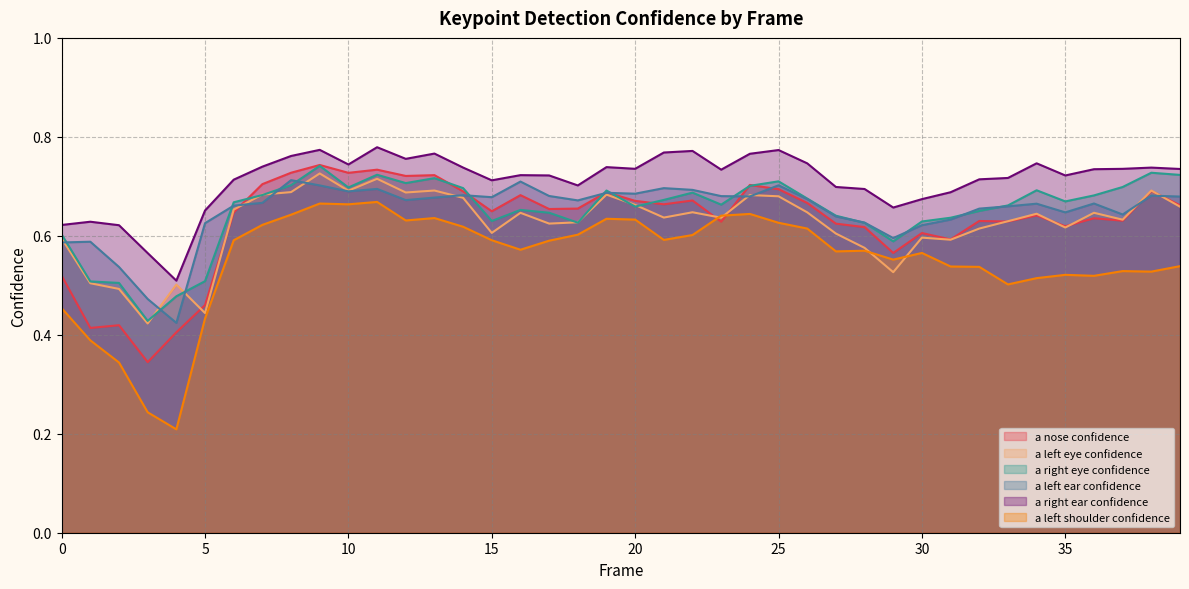

What is the sum of all a_right_eye_confidence values?

26.0